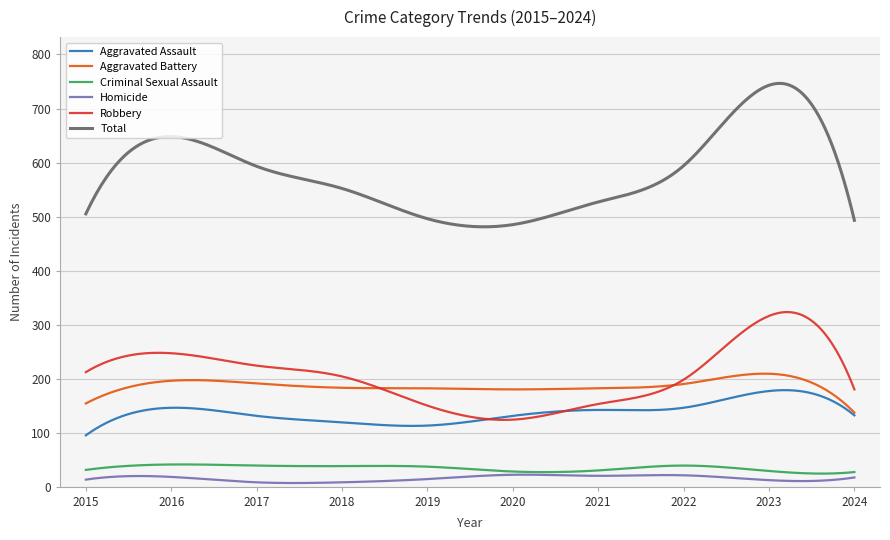

True or false: Homicide and Robbery cross at least once.

False